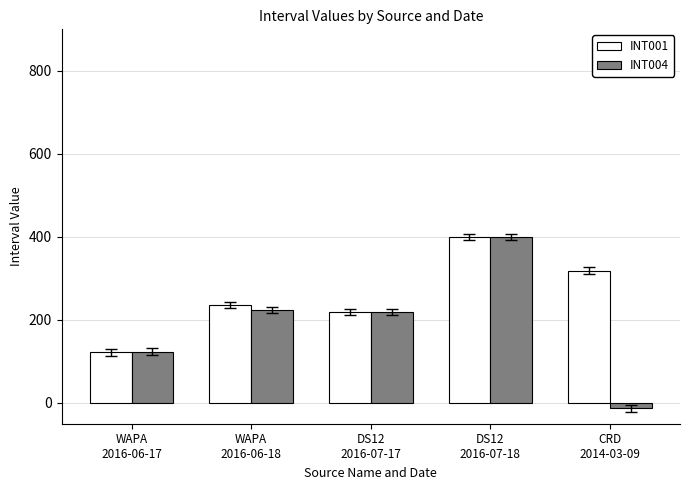

What is the sum of all INT004 values?

953.8